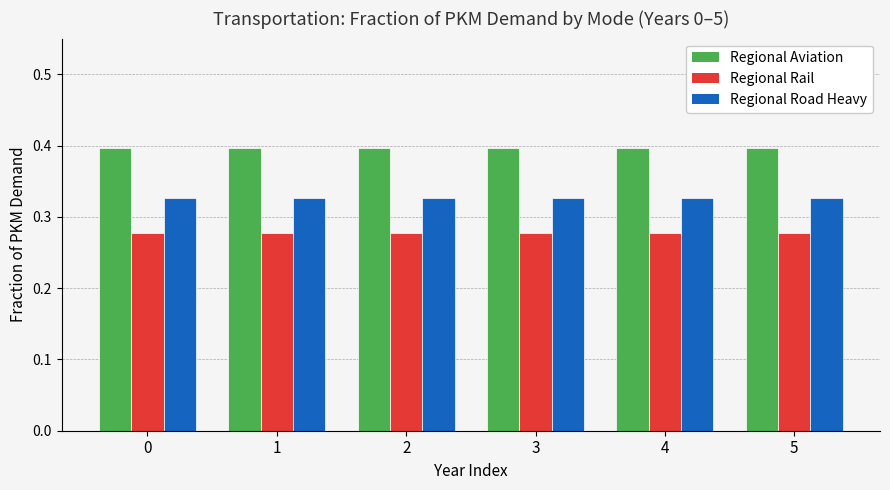

Is it true that Regional Aviation equals 0.2 at 4?

False